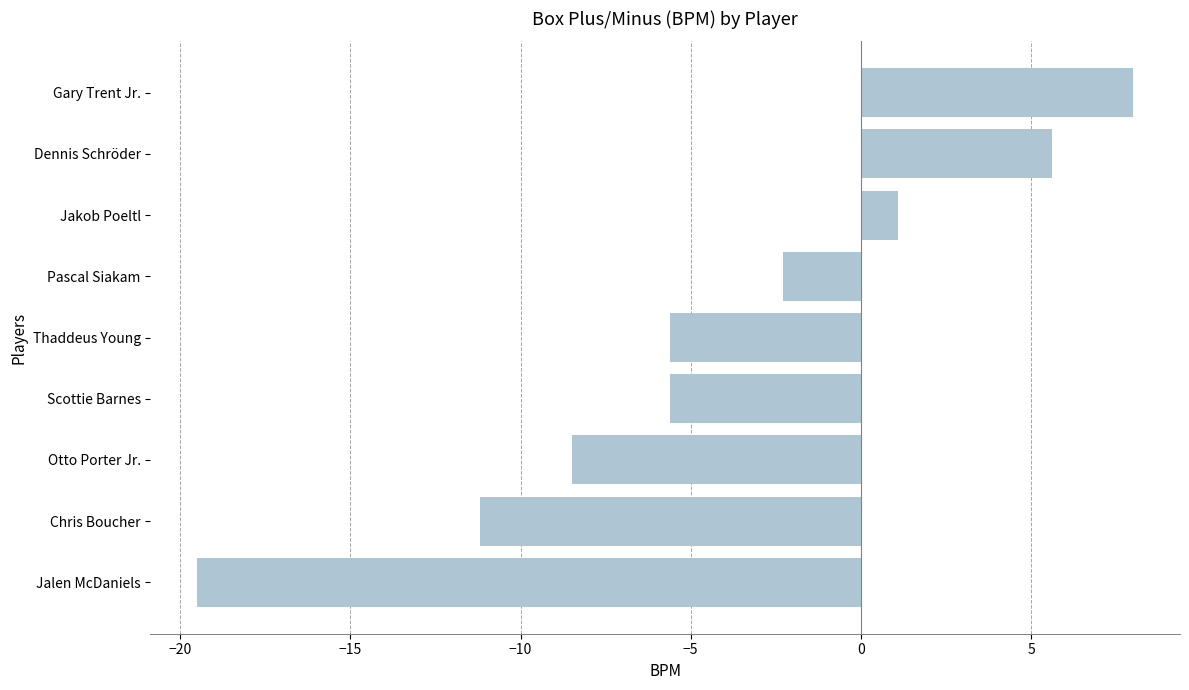

What is the average value?

-4.2